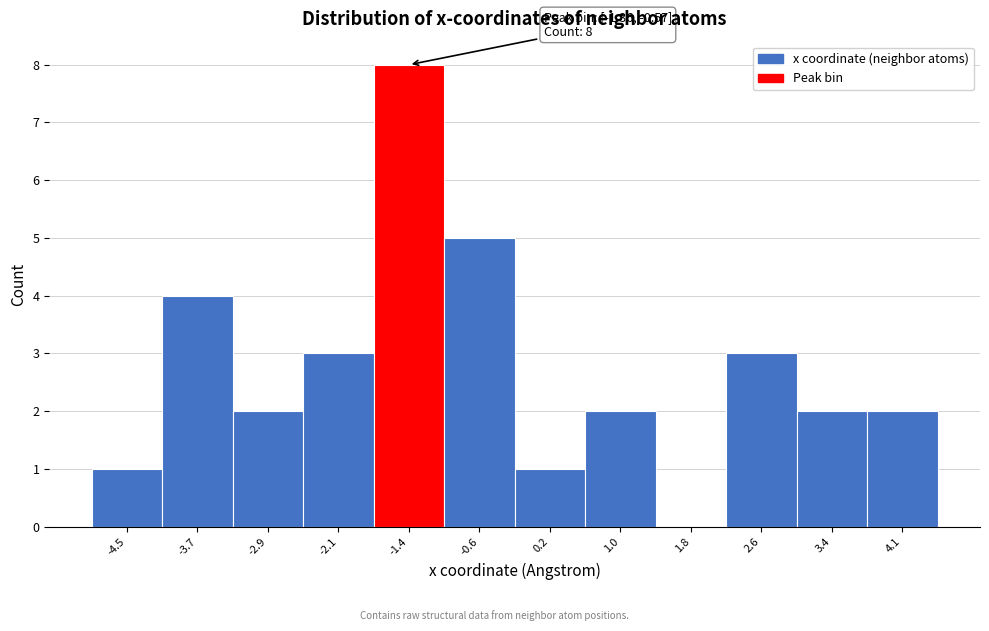

Reading right to left, extract all data points from this chart.

4.1=2	3.4=2	2.6=3	1.8=0	1.0=2	0.2=1	-0.6=5	-1.4=8	-2.1=3	-2.9=2	-3.7=4	-4.5=1